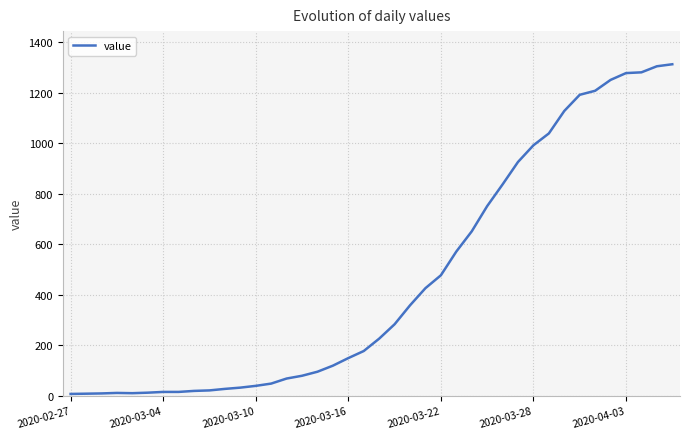

Where does the data first go above 226?

21